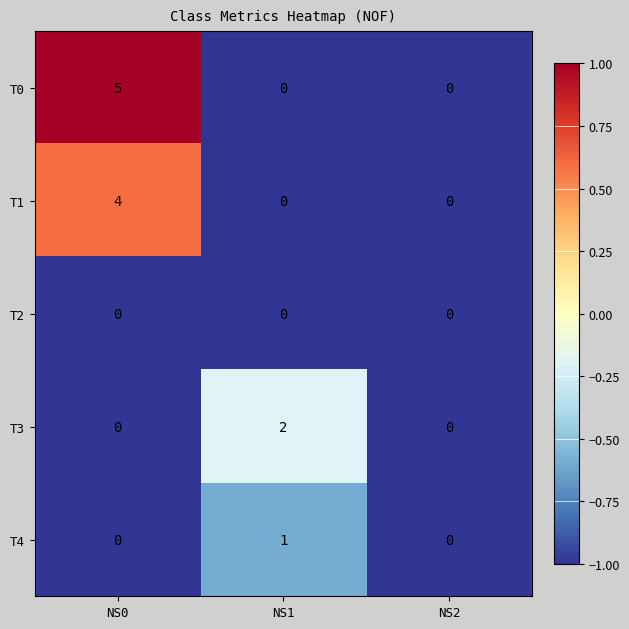

Is it true that T3 equals -1 at NS2?

False